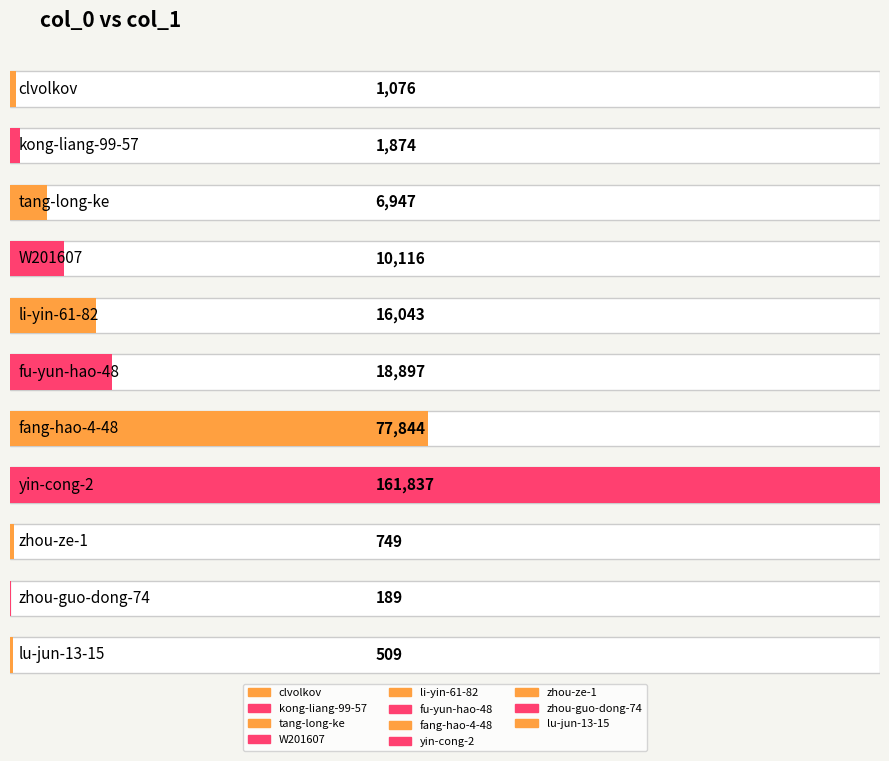

At which label does the data first exceed 6947?

W201607